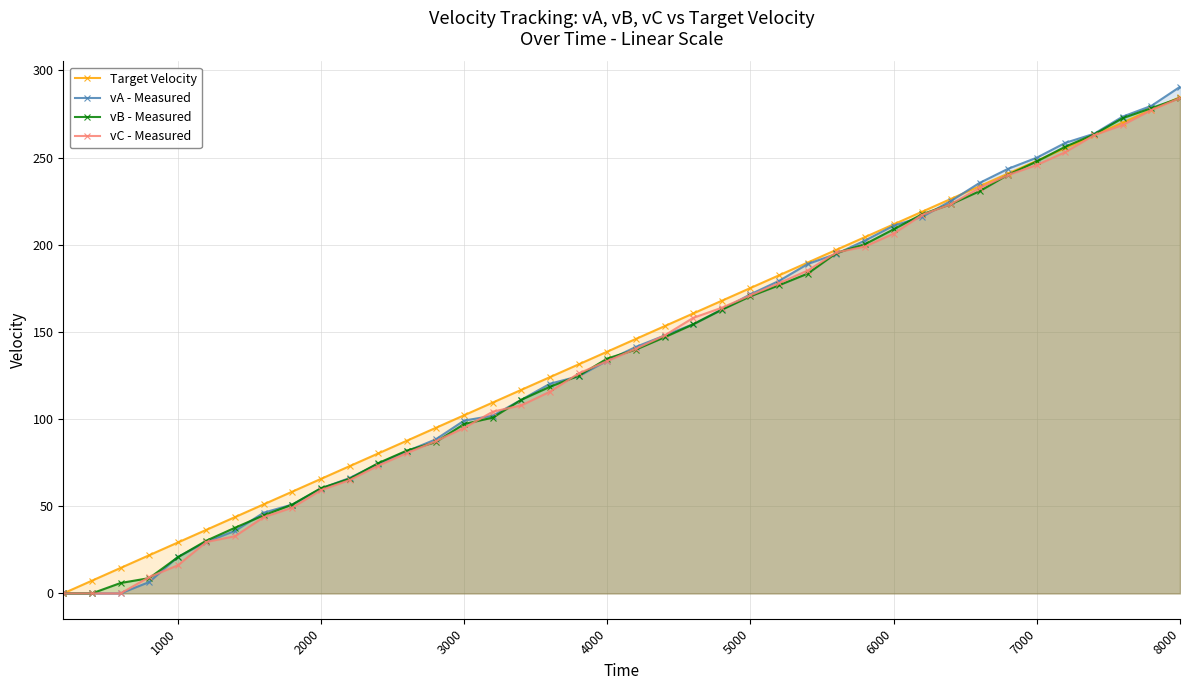

Reading left to right, extract all data points from this chart.

Target Velocity: 0.0	7.3	14.6	21.9	29.2	36.5	43.8	51.1	58.4	65.7	73.0	80.3	87.6	94.9	102.2	109.5	116.8	124.1	131.4	138.7	146.0	153.3	160.6	167.9	175.2	182.5	189.8	197.1	204.4	211.7	219.0	226.3	233.6	240.9	248.2	255.5	262.8	270.1	277.4	284.7
vA - Measured: 0.0	0.0	0.0	6.5	20.9	29.6	35.9	46.3	51.0	60.2	66.2	74.4	81.5	88.3	99.1	101.9	111.1	120.3	124.6	133.6	141.4	147.9	154.4	162.9	171.6	179.3	189.0	194.8	202.4	210.9	216.1	225.1	235.5	243.6	250.0	258.5	263.7	273.5	279.7	290.6
vB - Measured: 0.0	0.0	6.0	8.8	20.7	30.3	37.7	44.8	51.0	60.4	65.8	74.7	81.9	86.8	97.2	100.8	111.1	118.6	124.9	134.7	139.9	146.9	154.4	162.7	170.5	176.8	183.5	195.2	200.3	208.9	217.5	223.3	230.7	240.2	247.8	256.3	263.3	272.6	278.4	284.2
vC - Measured: 0.0	0.0	0.0	9.3	16.1	29.5	32.8	43.8	49.2	59.2	65.0	73.3	80.5	87.2	94.9	104.2	107.9	115.8	126.2	133.3	140.4	148.0	158.1	163.9	171.0	178.0	185.2	195.6	198.9	206.4	217.2	223.3	232.6	240.0	245.8	253.2	262.9	268.7	277.3	284.2